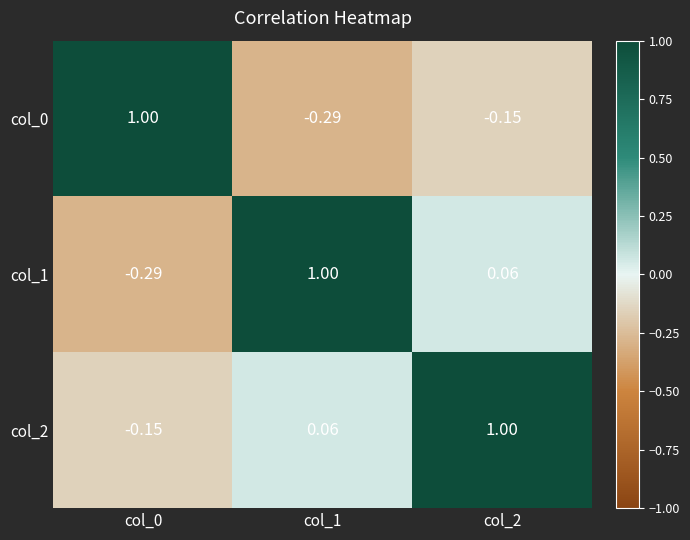

Is the value of col_0 at col_2 greater than the value of col_2 at col_2?

No